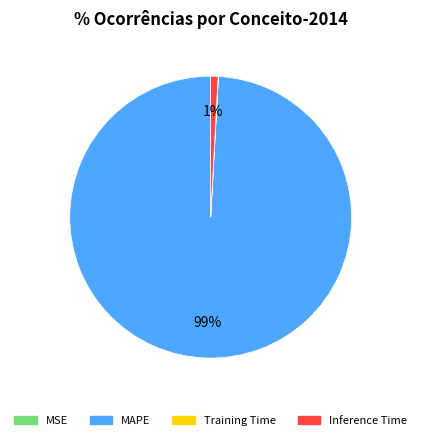

What percentage is the Inference Time slice, to the nearest percent?

1%